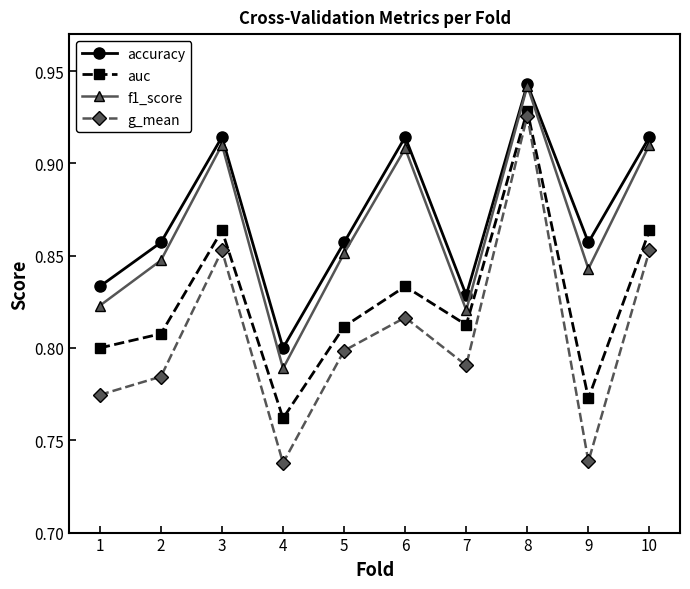

How many lines are shown in the chart?

4